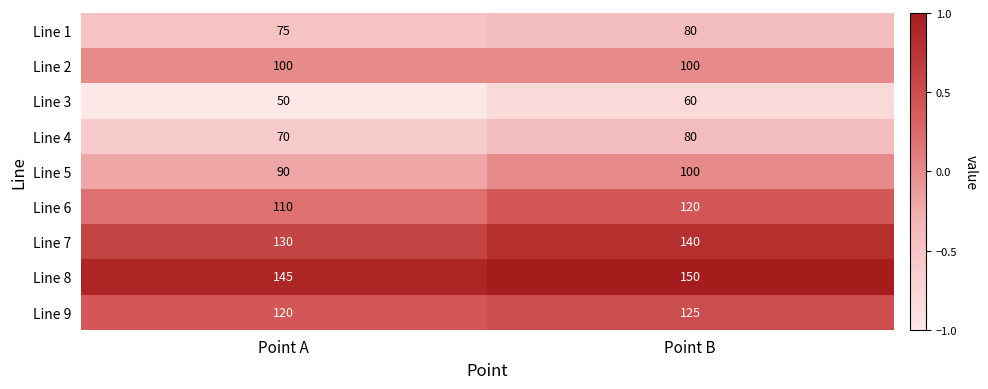

What is the minimum value shown in the chart?

50